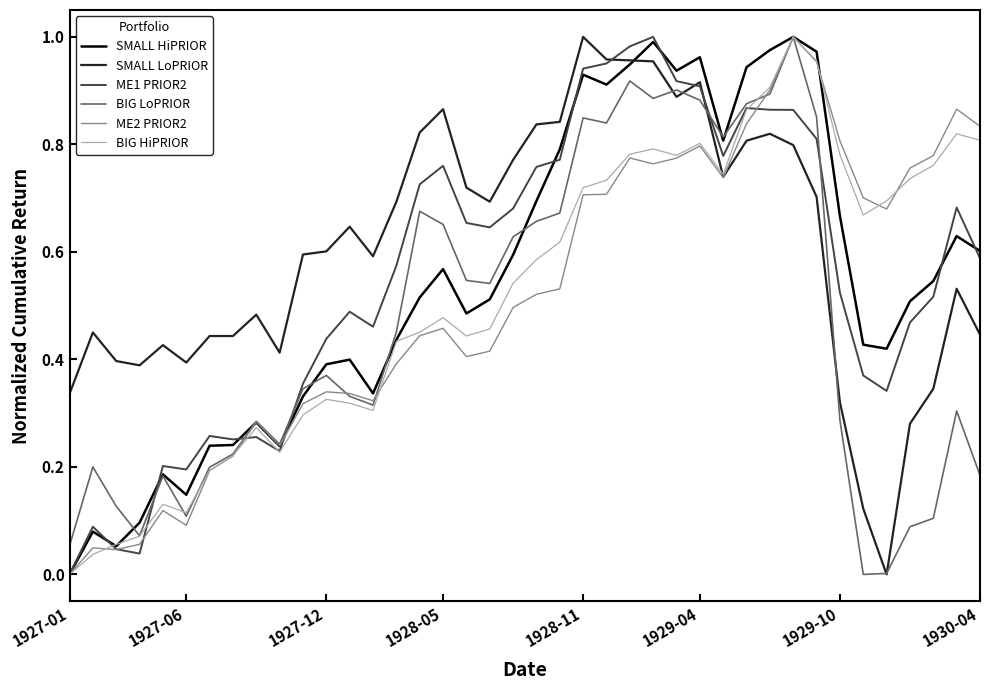

Which series has the largest total across all categories?

SMALL LoPRIOR